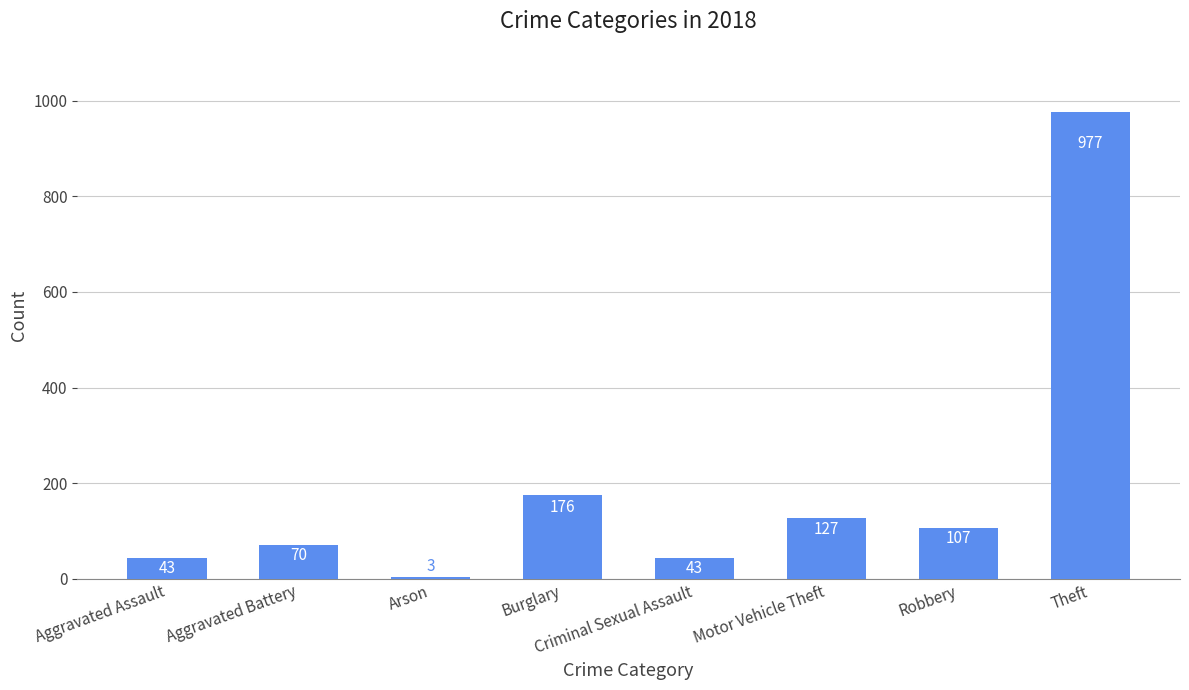

What is the approximate value at Robbery?

107